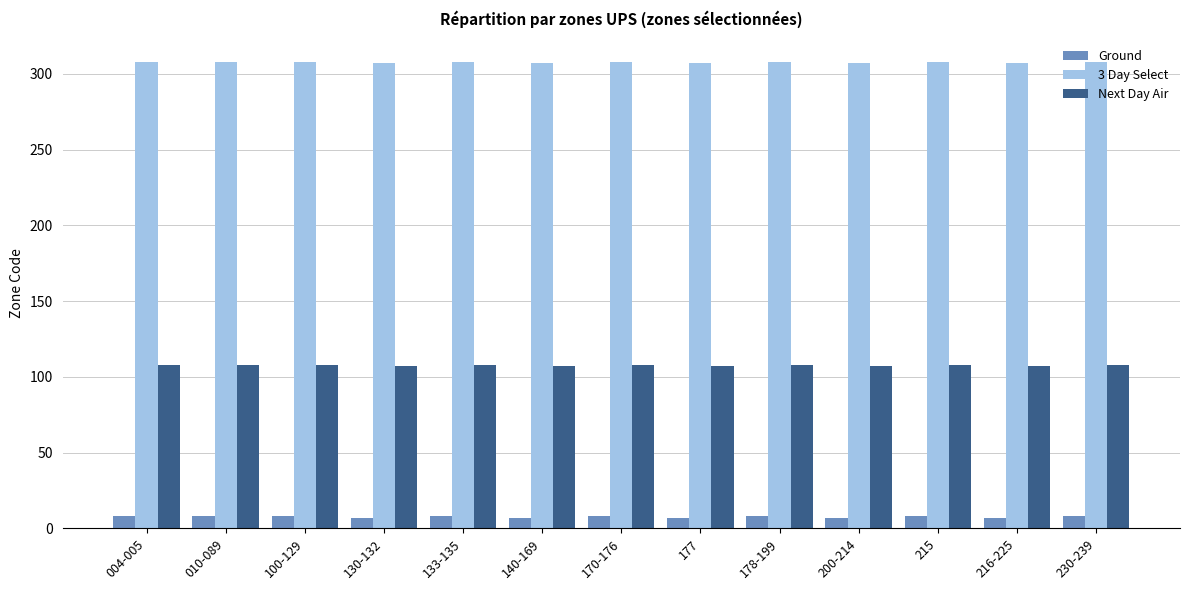

How many 3 Day Select values are between 307 and 308?

13